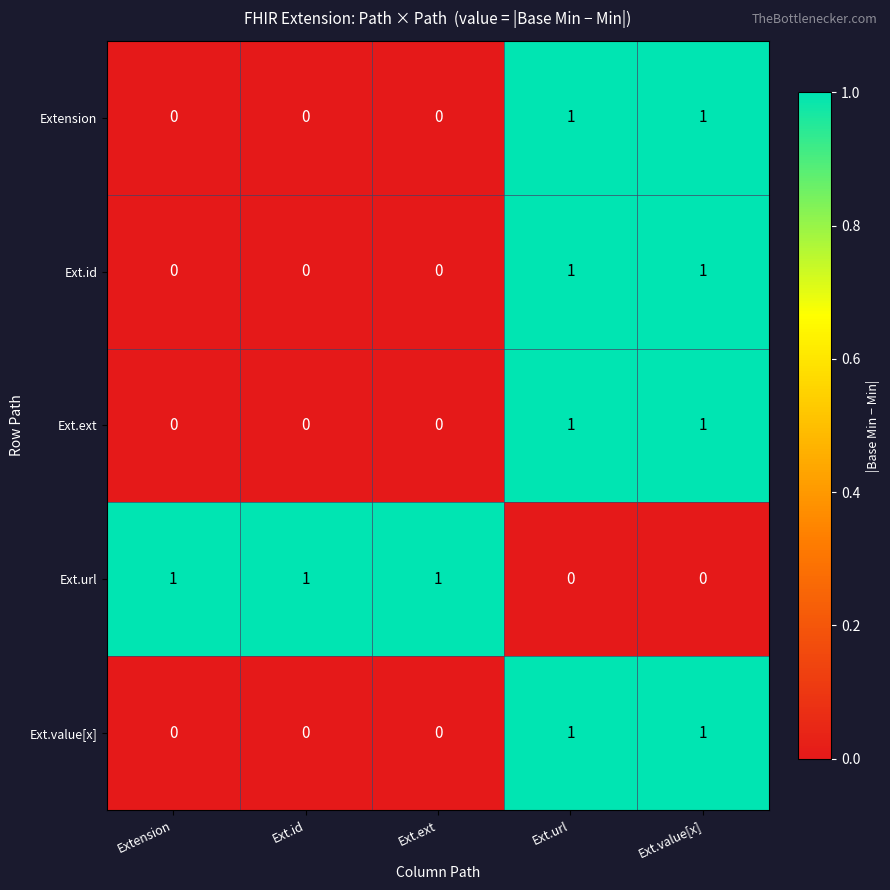

What is the spread (max minus min) of values at Ext.value[x]?

1